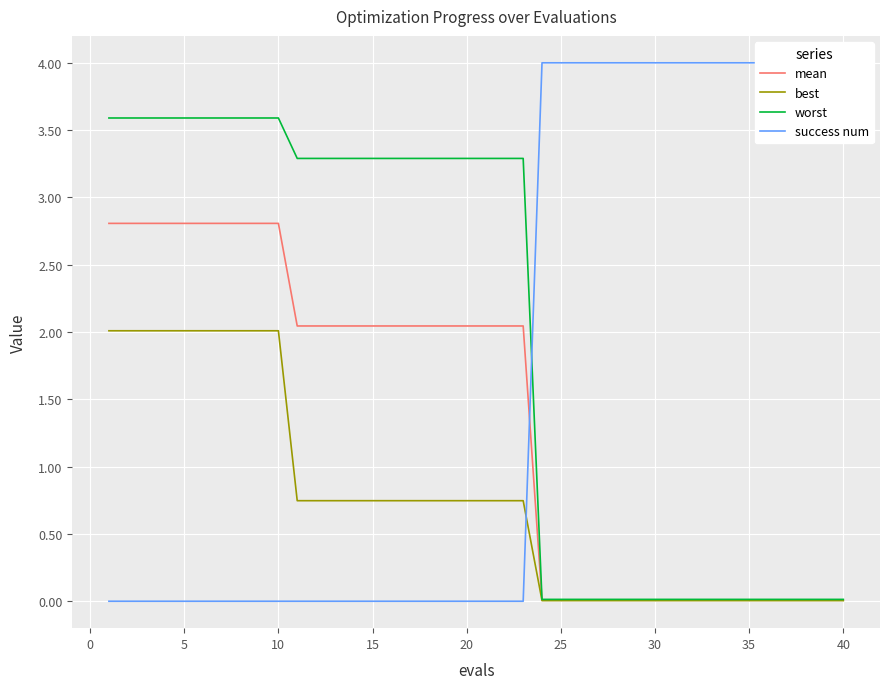

What is the highest value of the worst series?

3.6